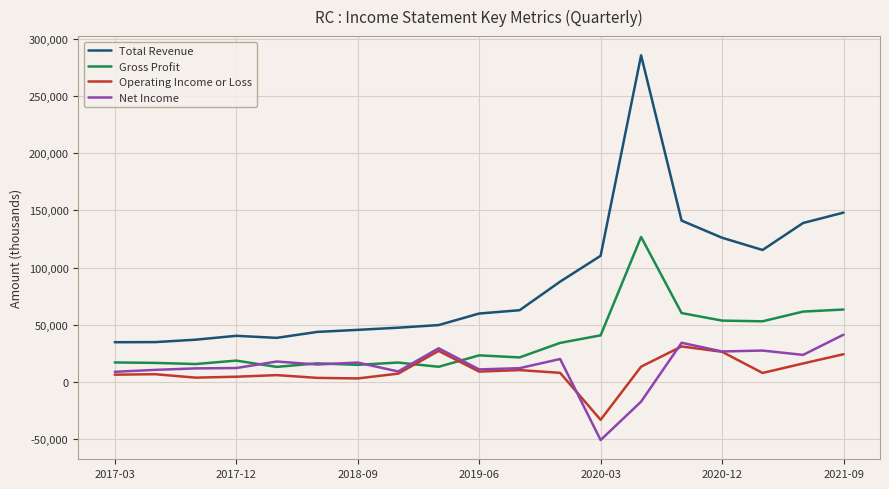

What is the maximum value shown in the chart?

285700